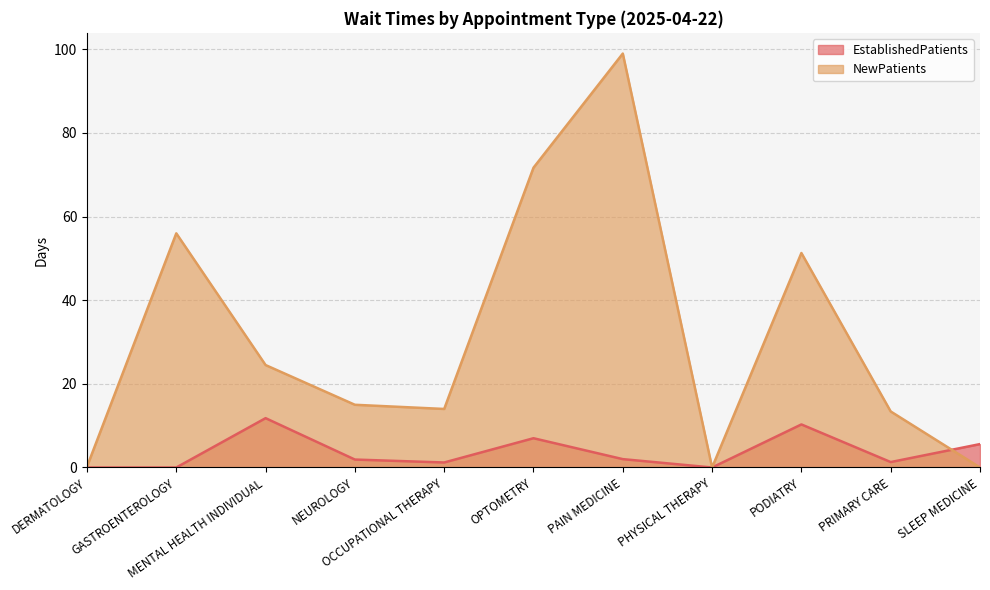

List the labels in order of NewPatients value, smallest first.

PHYSICAL THERAPY, SLEEP MEDICINE, DERMATOLOGY, PRIMARY CARE, OCCUPATIONAL THERAPY, NEUROLOGY, MENTAL HEALTH INDIVIDUAL, PODIATRY, GASTROENTEROLOGY, OPTOMETRY, PAIN MEDICINE